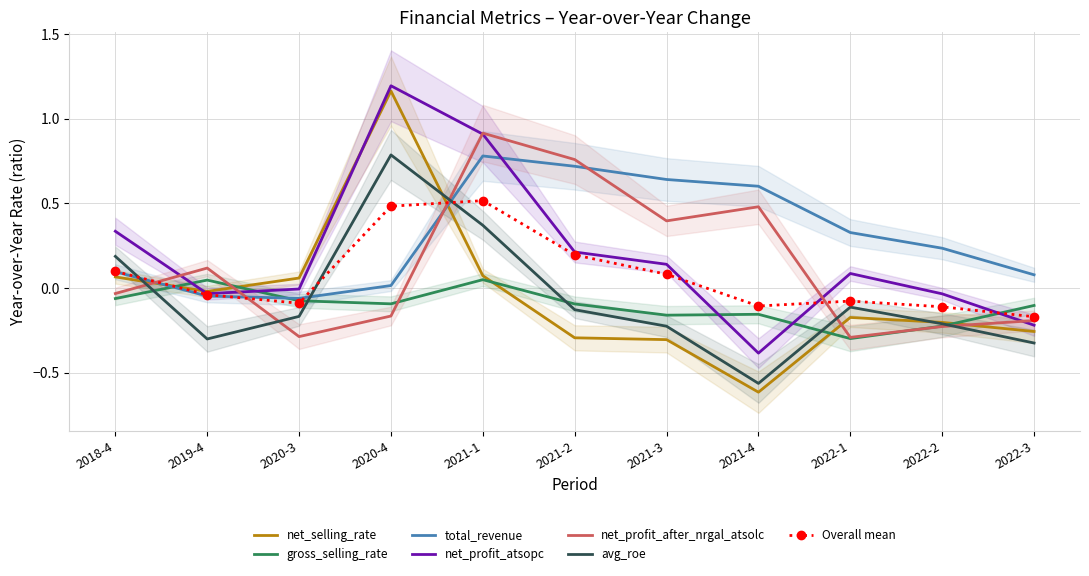

How many positive values does the avg_roe series have?

3